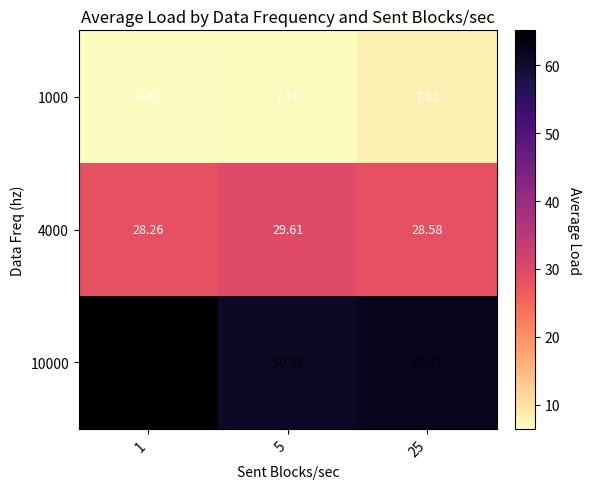

Is the value of 10000 at 25 greater than the value of 4000 at 25?

Yes